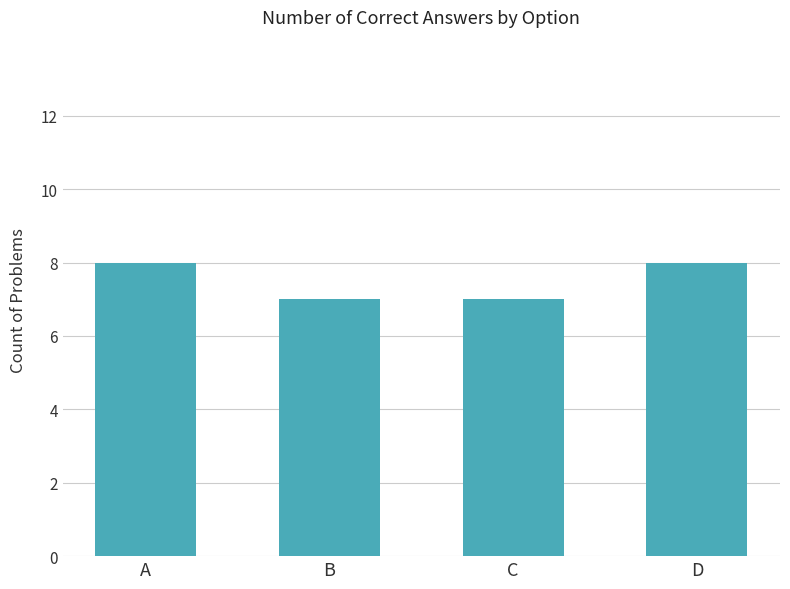

Reading right to left, transcribe all the data shown in this chart.

8	7	7	8